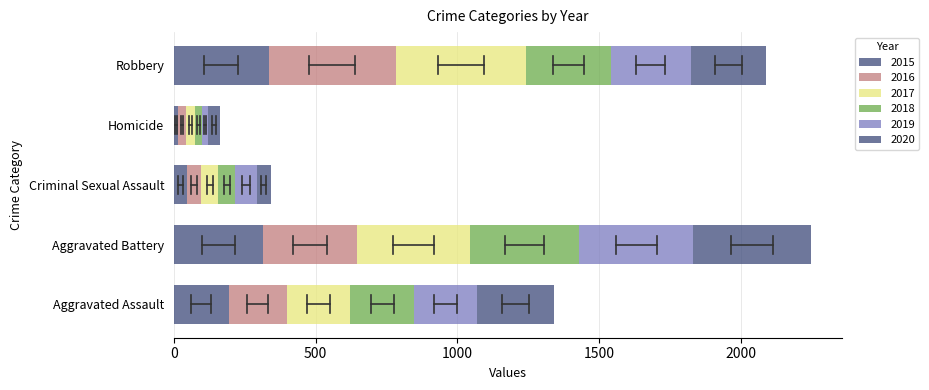

True or false: 2020 has a value of 16 at Criminal Sexual Assault.

False